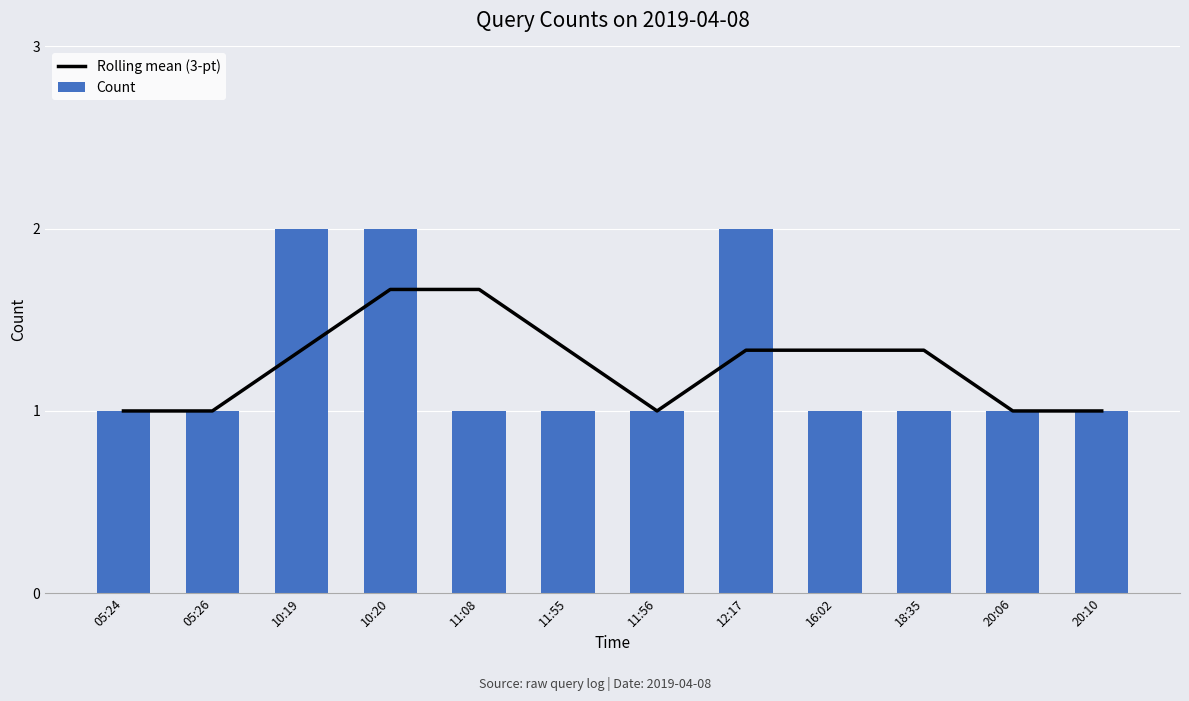

How many series are shown in this chart?

2